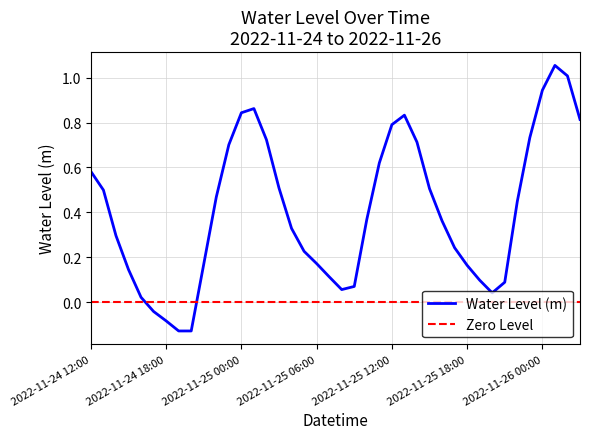

Is it true that the value at 2022-11-25 00:00 is 0.5?

False